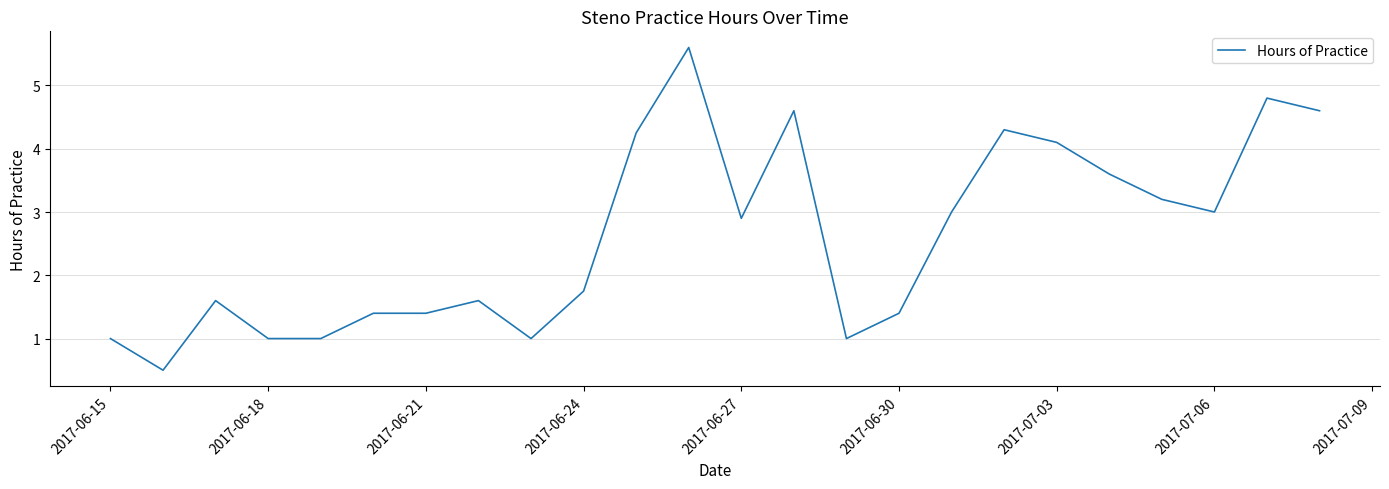

What is the maximum value shown in the chart?

5.6